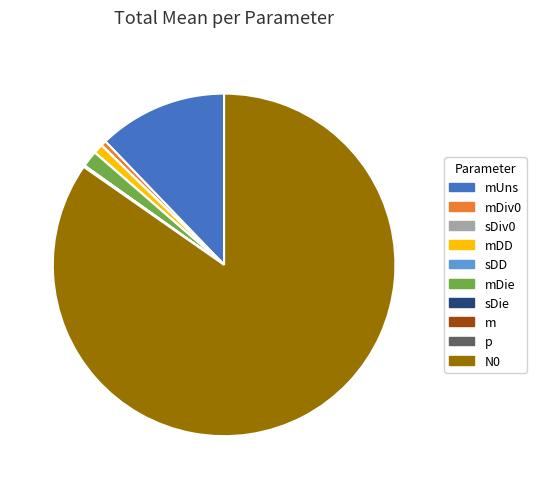

Does N0 account for over 50% of the chart?

Yes